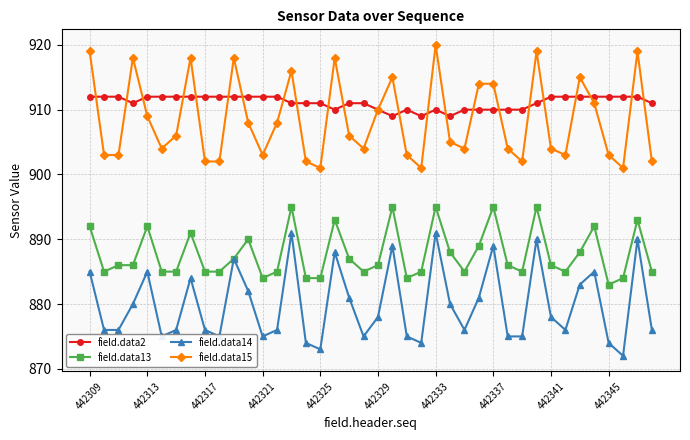

Does the chart display data point markers on the line(s)?

Yes